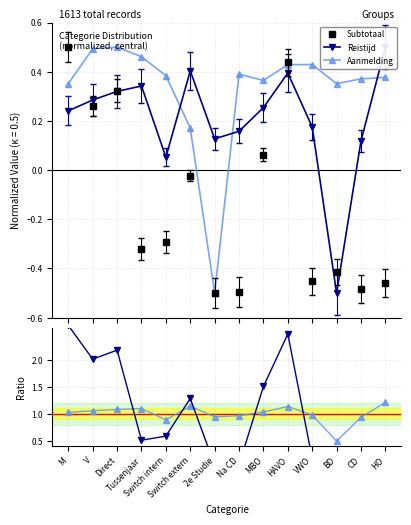

How many interior local peaks does the Reistijd series have?

3